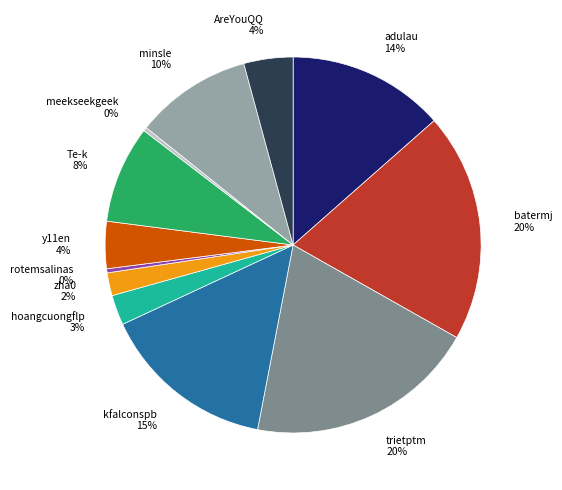

Count the number of slices in the pie.

12